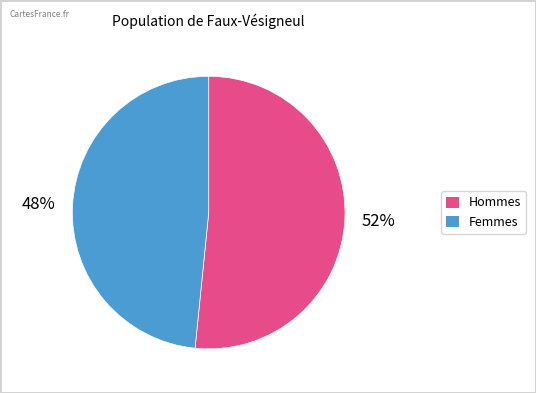

Is there a majority slice in this chart?

Yes